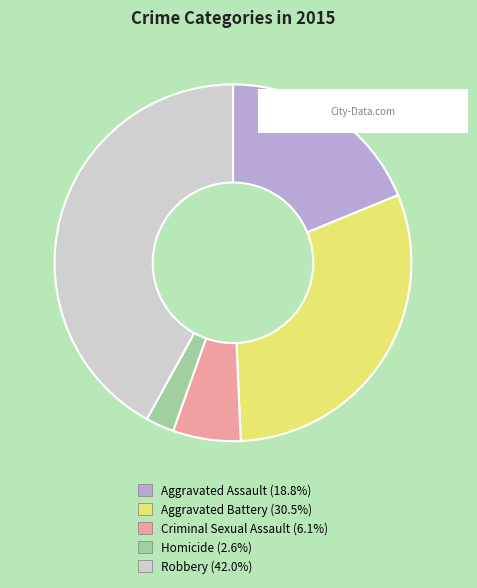

The Aggravated Assault slice represents 30% of the pie. True or false?

False